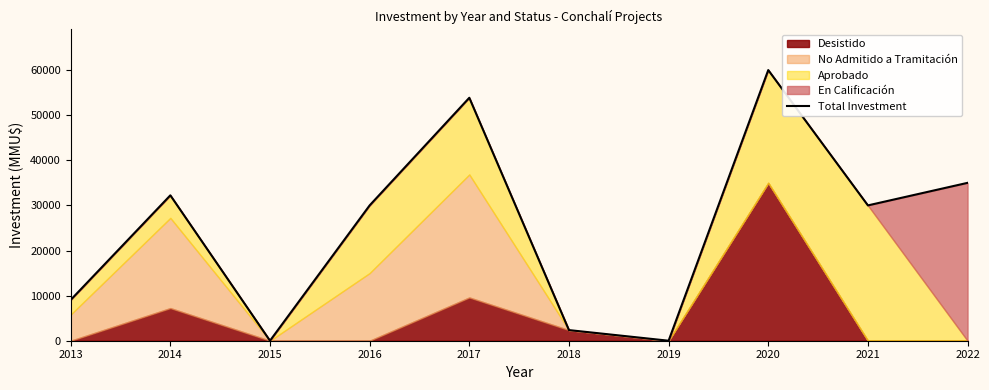

Rank the categories by value from highest to lowest.

2020, 2017, 2022, 2014, 2016, 2021, 2013, 2018, 2015, 2019